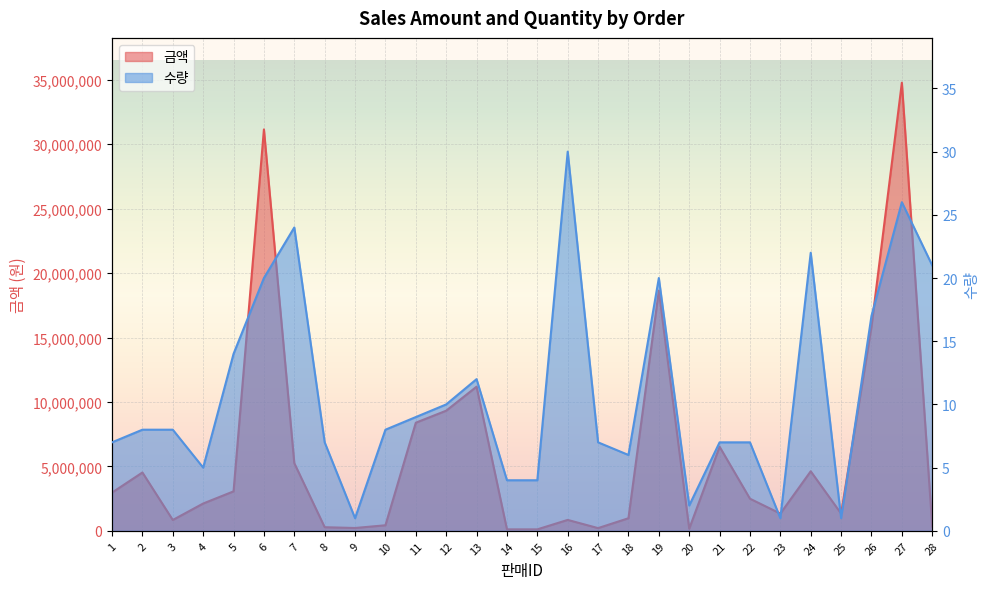

How many lines are shown in the chart?

2